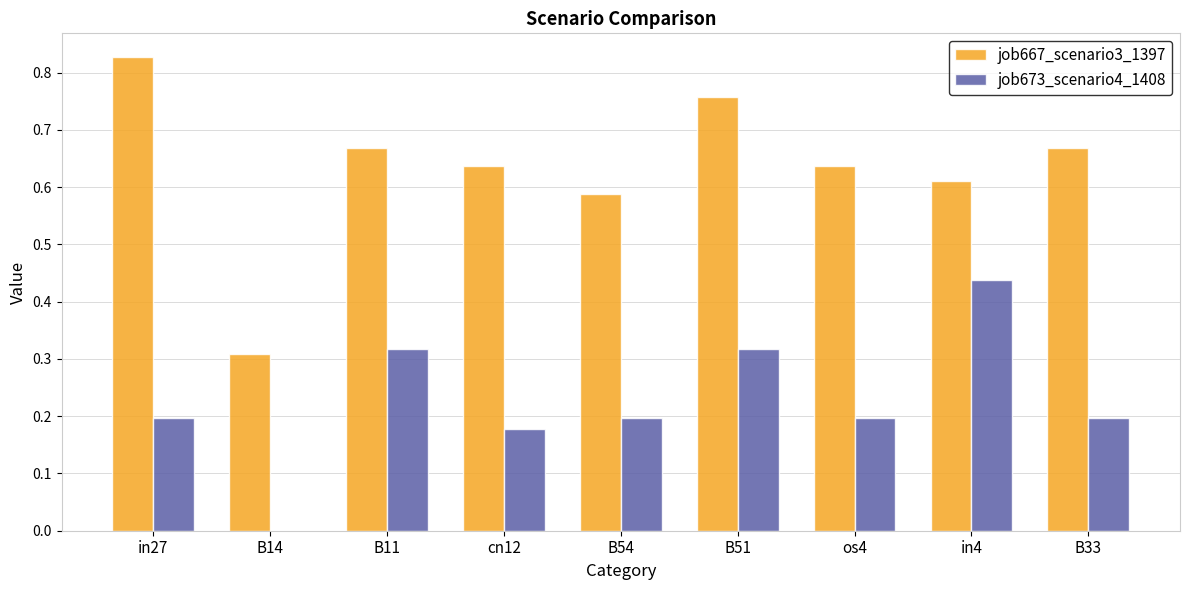

What is the total value across all series at B51?

1.1